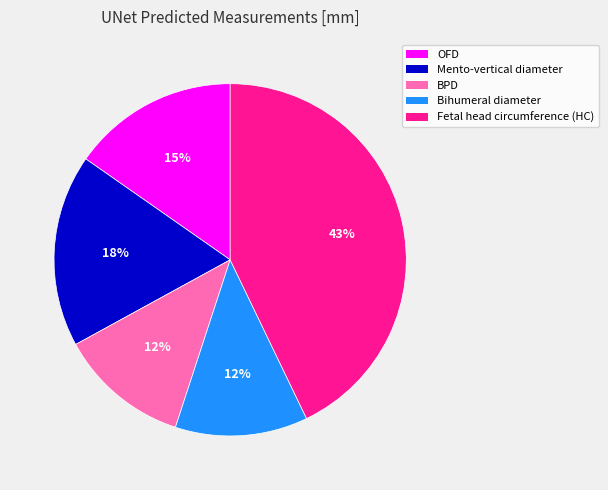

Does any single category account for the majority?

No